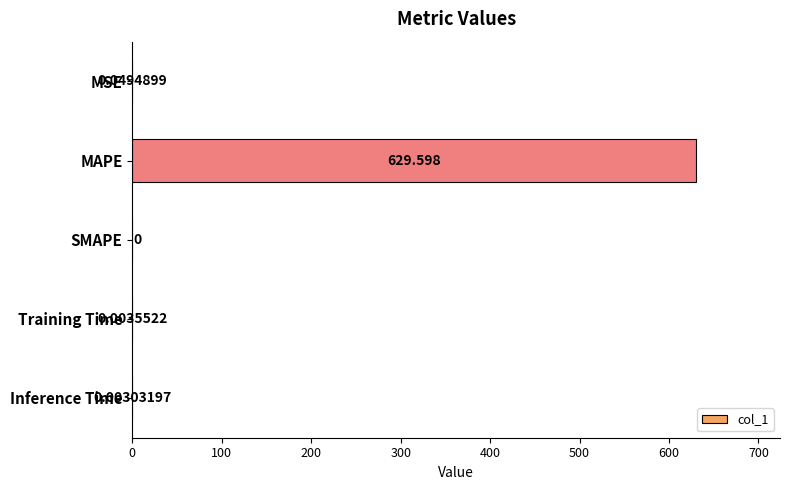

How many distinct data groups are displayed?

1